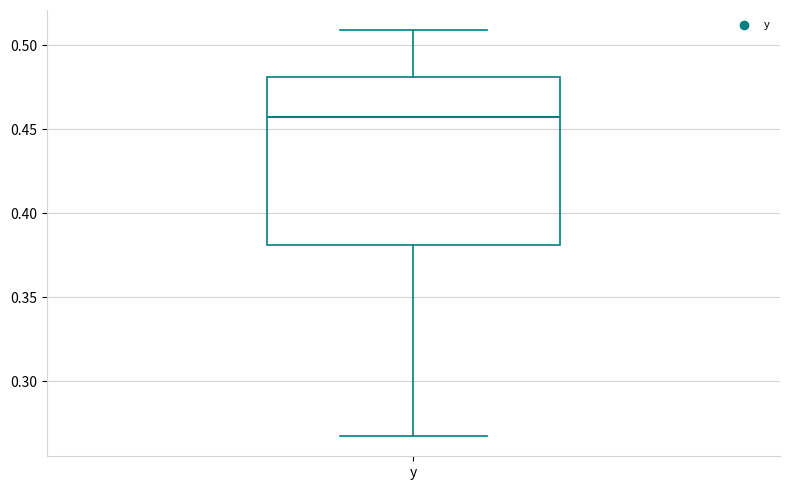

Where does the upper whisker of the box for y end on the y-axis? The values are not printed on the chart, so give them approximately, as read against the axis.

0.510